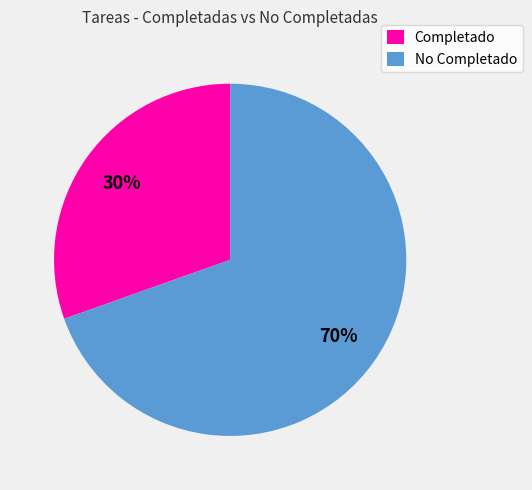

Between Completado and No Completado, which is larger?

No Completado